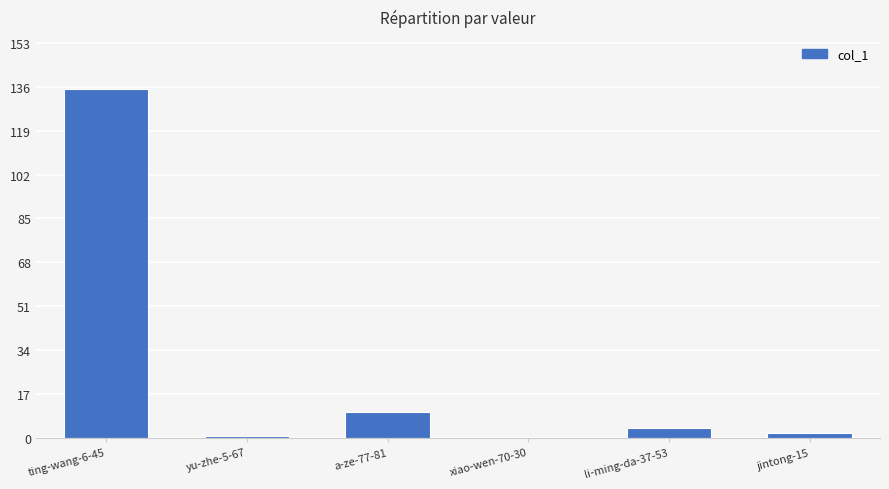

What is the sum of the values at ting-wang-6-45 and xiao-wen-70-30?

135